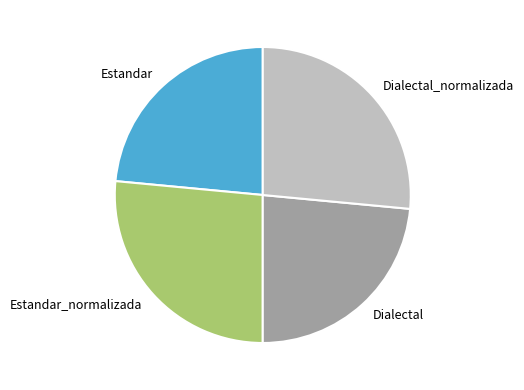

What is the ratio of the value at Dialectal_normalizada to the value at Estandar?

1.1